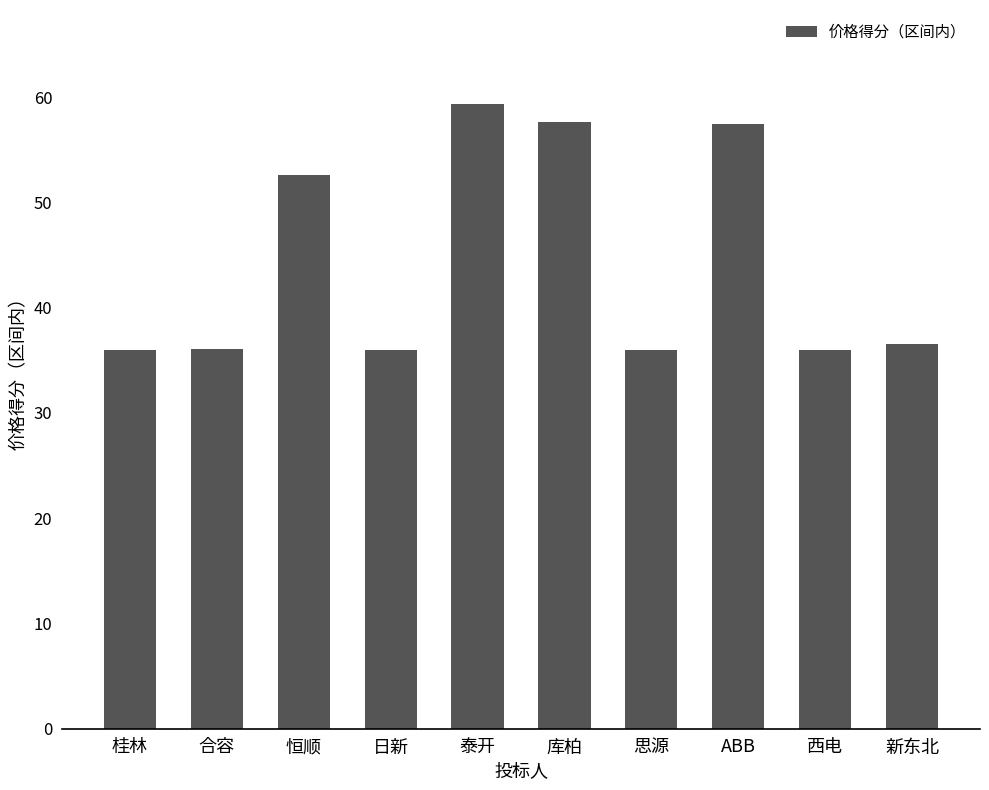

How many series are shown in this chart?

1